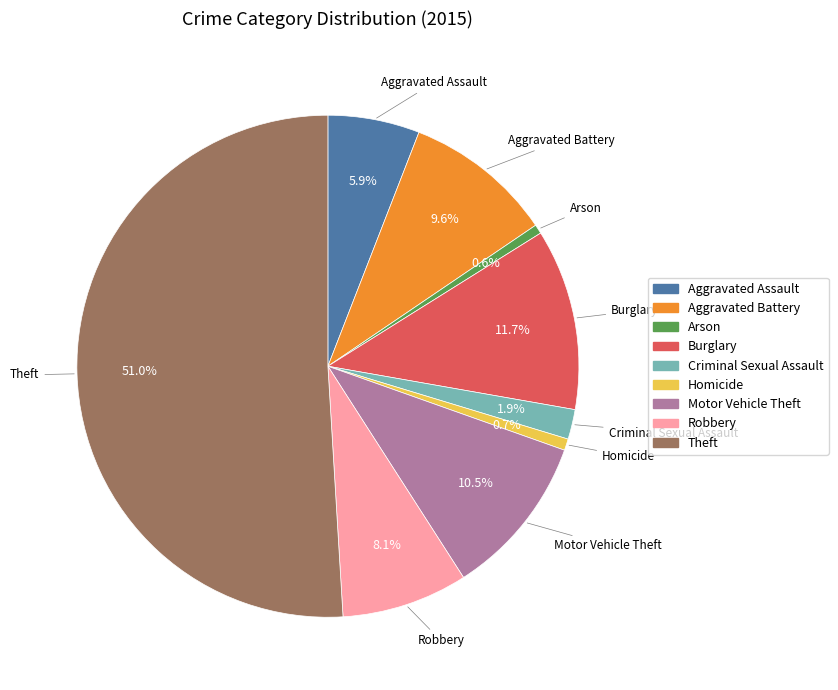

Approximately how many times larger is the value at Aggravated Battery compared to Burglary?

0.8